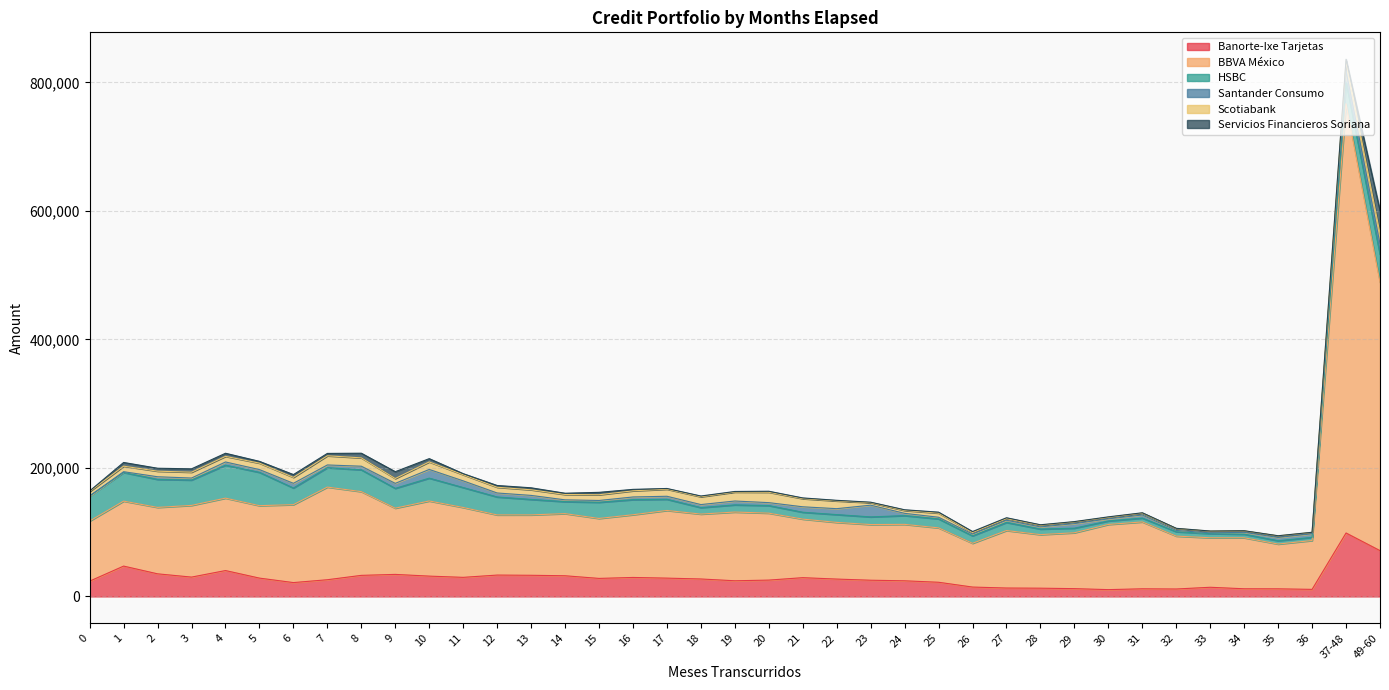

What is the highest value of the Scotiabank series?

16238